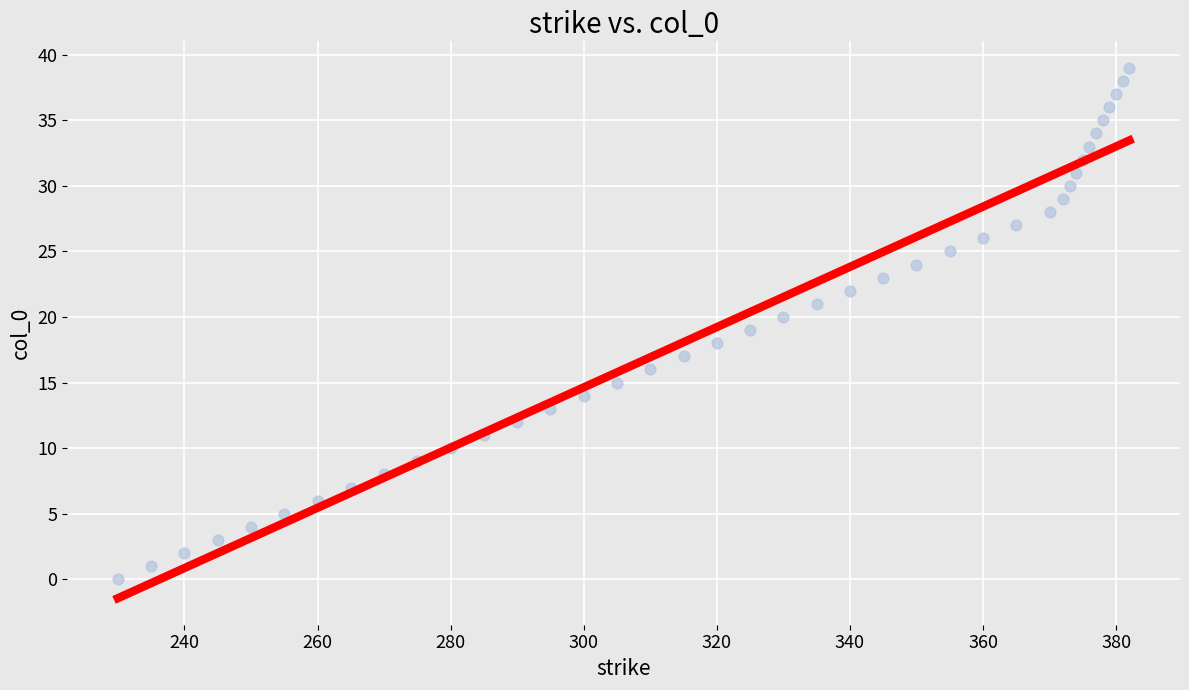

What is the range of X values (max minus min)?

152